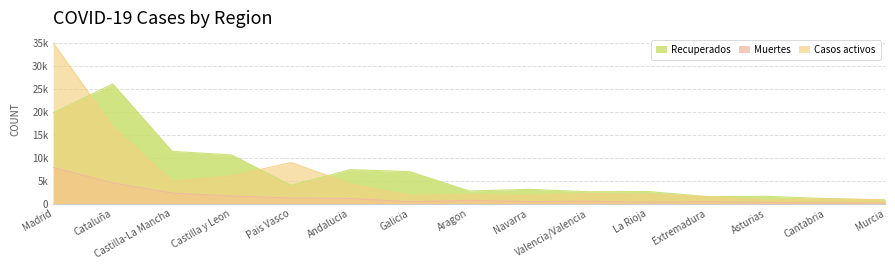

Reading left to right, what are all the values shown in this chart?

Recuperados: 19760	26037	11357	10587	3979	7398	6945	2744	3108	2583	2636	1532	1591	1087	788
Muertes: 7848	4498	2292	1639	1212	1131	388	709	429	515	311	416	239	182	126
Casos activos: 34902	16753	4876	6033	8941	4295	1783	1929	1737	2194	1999	1510	716	1046	842